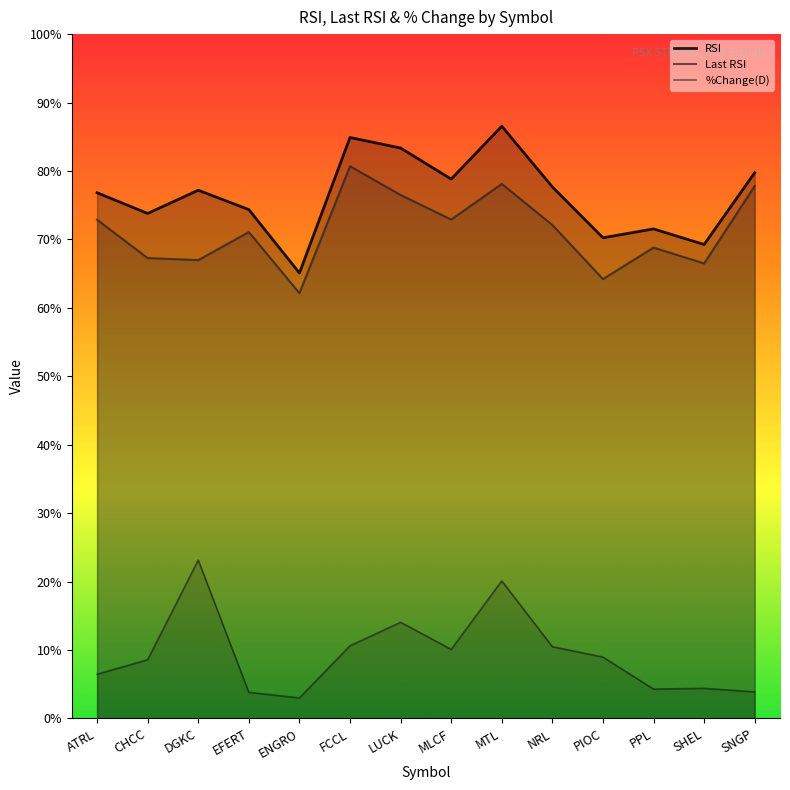

True or false: Last RSI and RSI intersect in this chart.

False